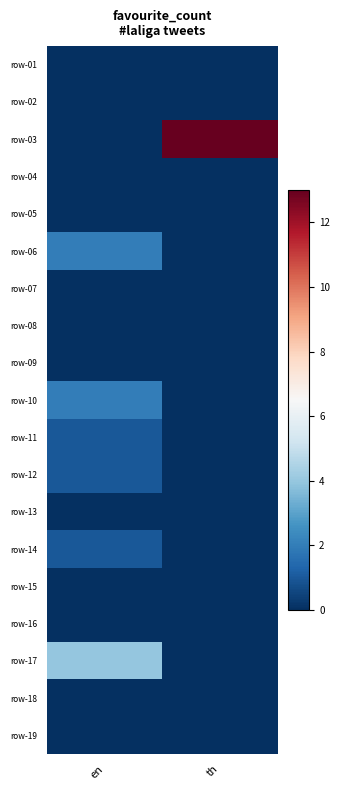

Which label corresponds to the smallest value in the chart?

en